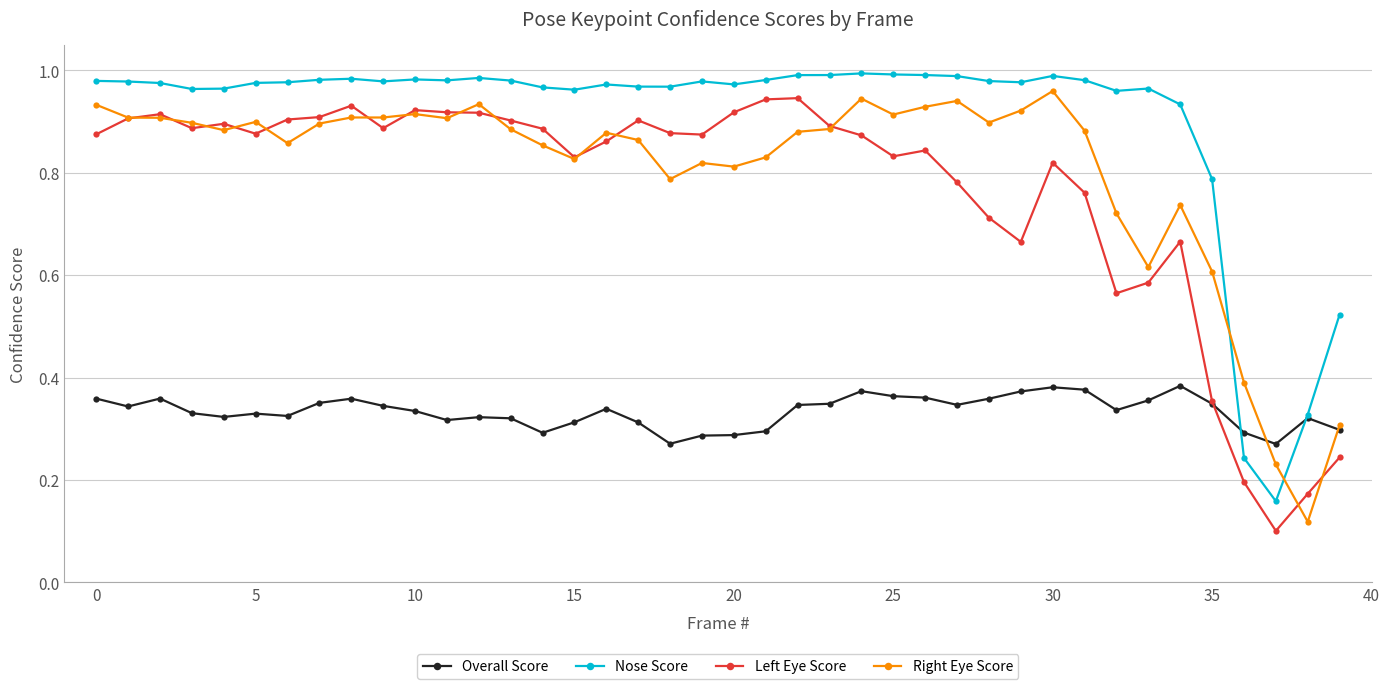

Which category has the highest value in the Overall Score series?

34